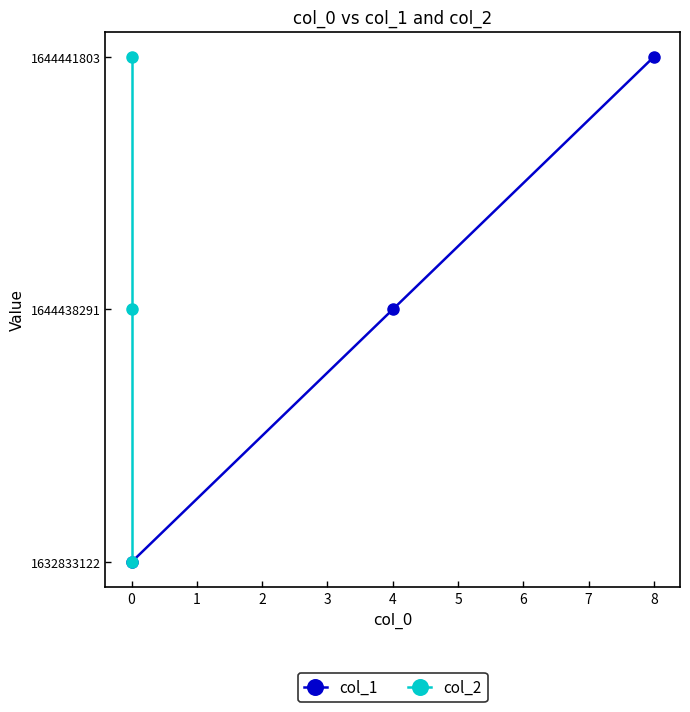

Is this an area chart (filled region under the line)?

No